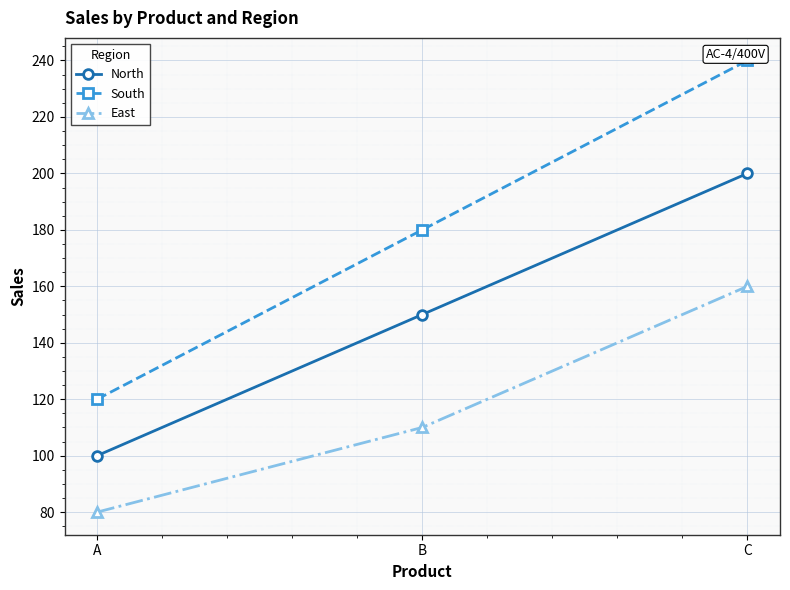

What is the minimum value for North?

100